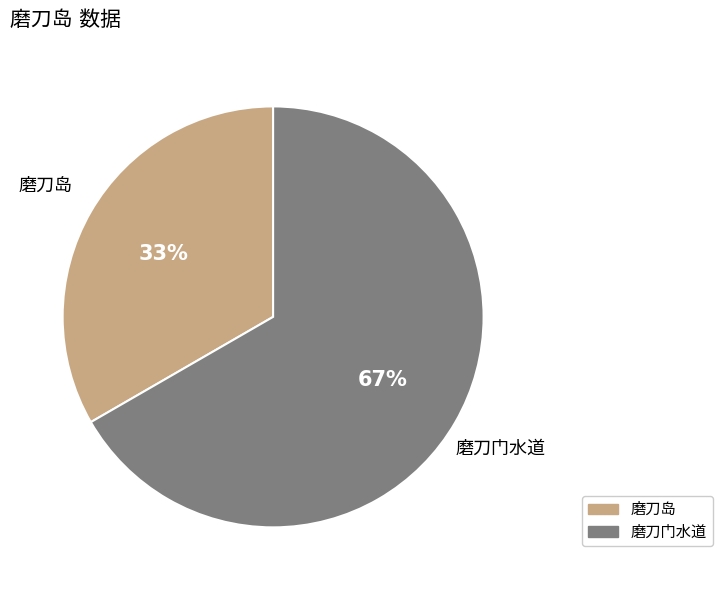

Does any single category account for the majority?

Yes